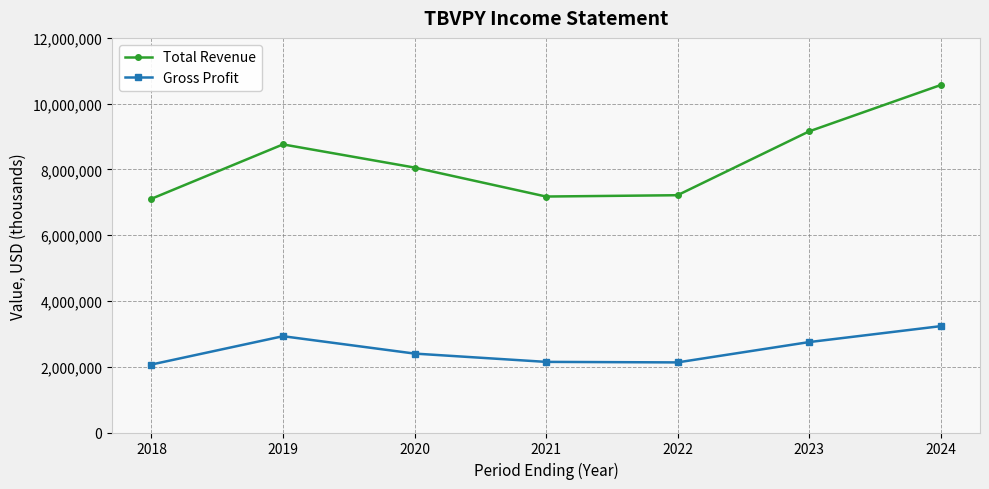

At which category is the sum across all series the highest?

2024